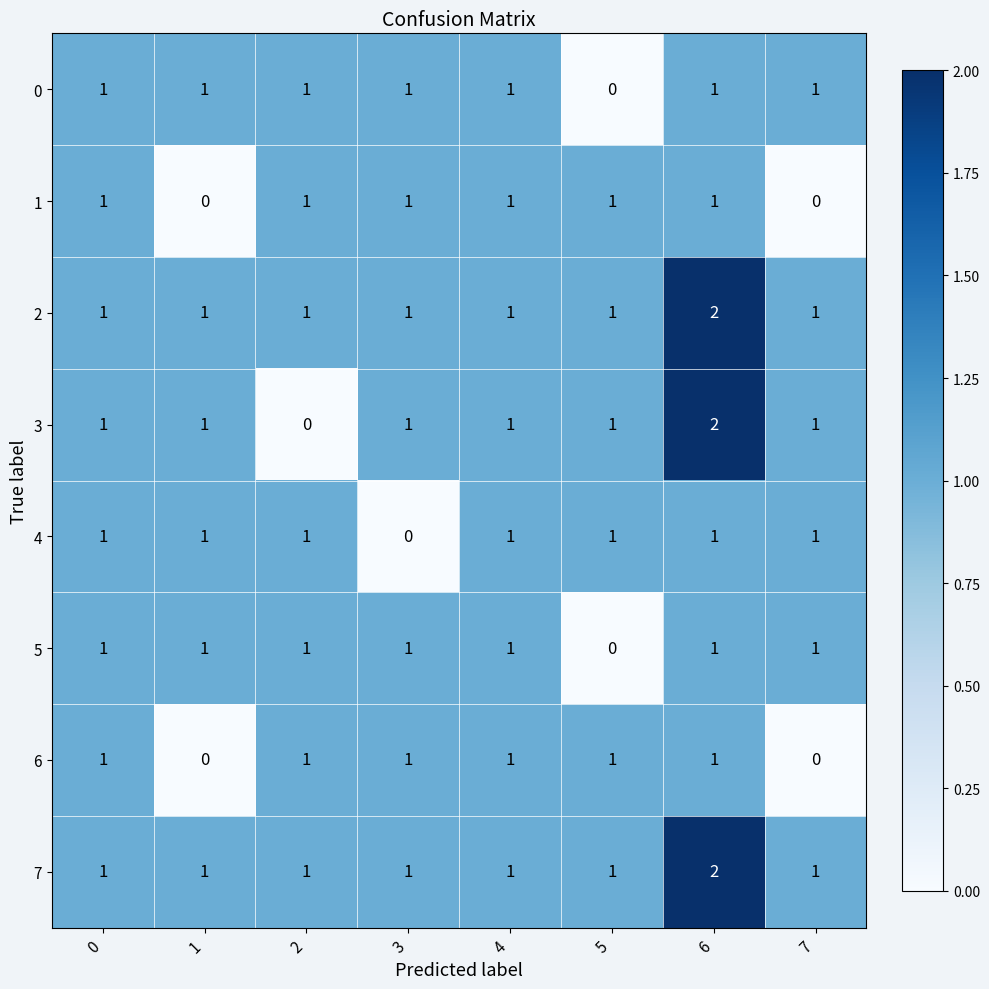

What is the greatest value displayed?

2